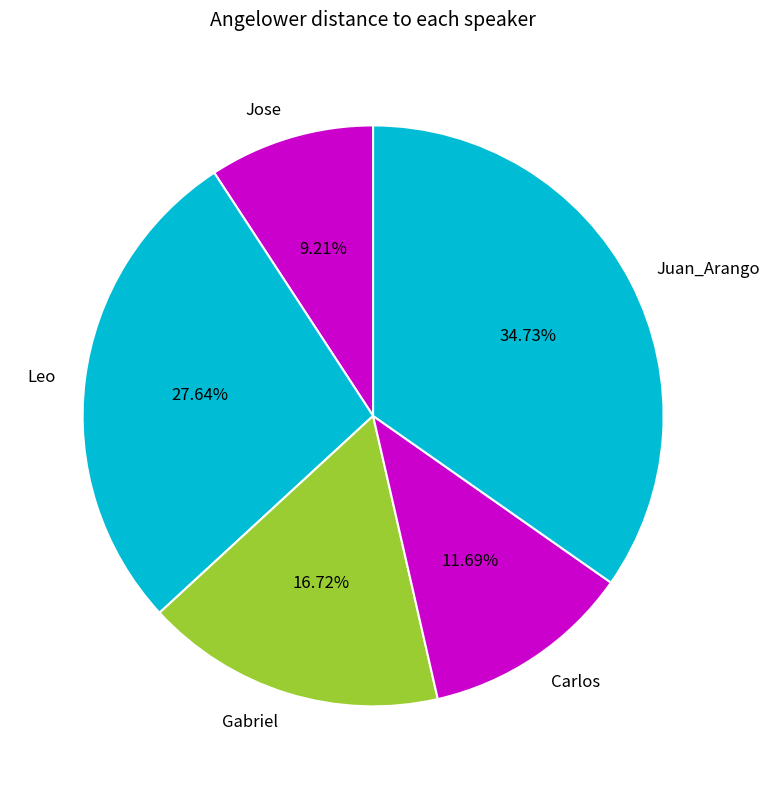

What percentage is the Jose slice, to the nearest percent?

9%